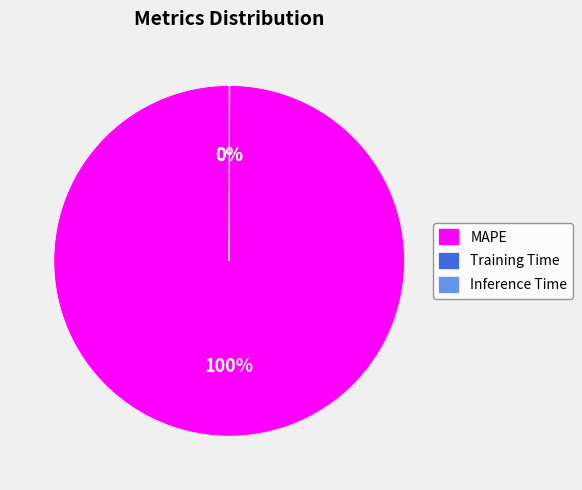

The MAPE slice represents 100% of the pie. True or false?

True